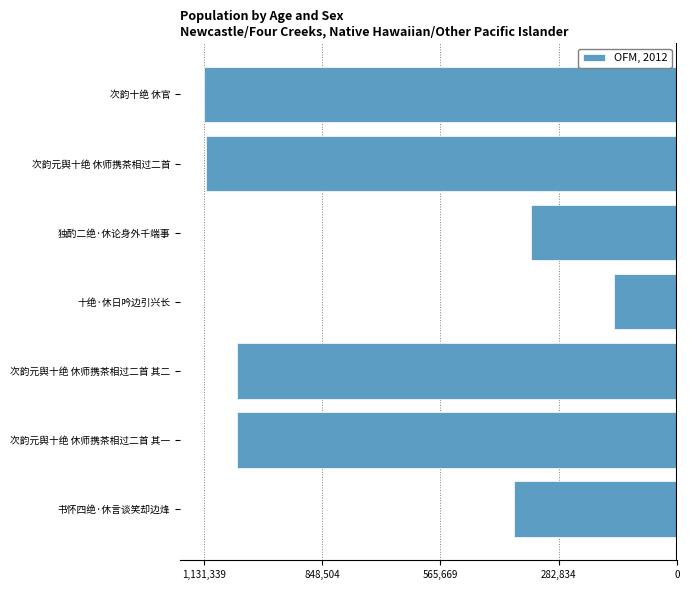

Are the bars horizontal?

Yes